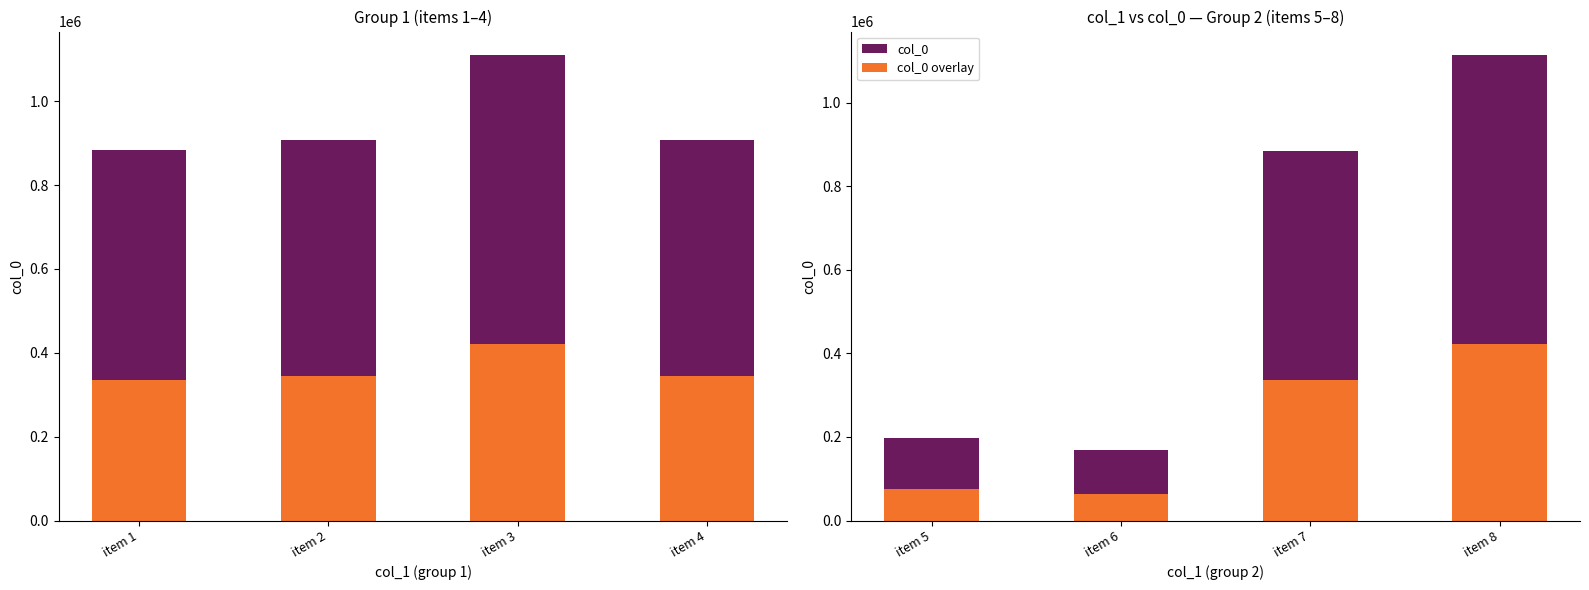

True or false: col_0 (group 2) has a value of 1537402.0 at item 7.

False